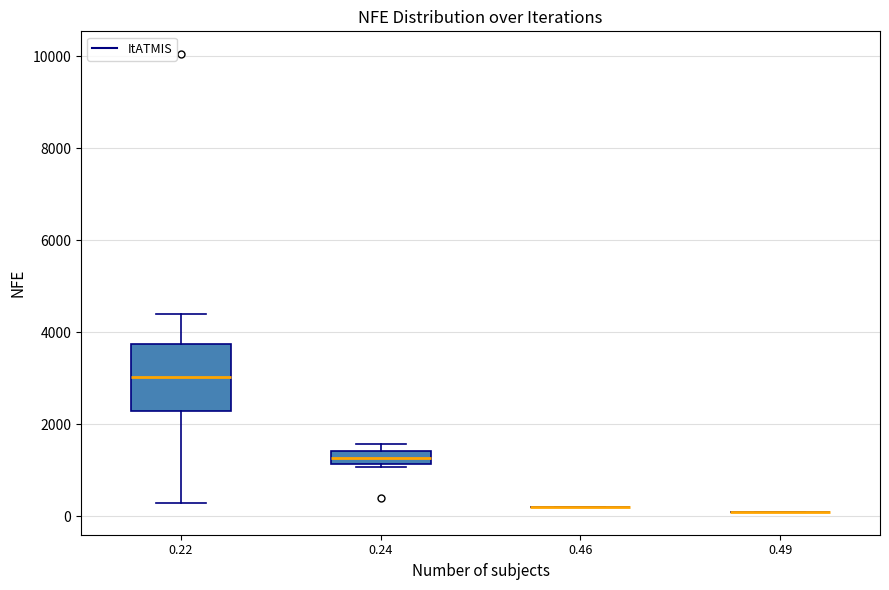

Comparing the boxes themselves (not the whiskers), which one is the tallest?

0.22